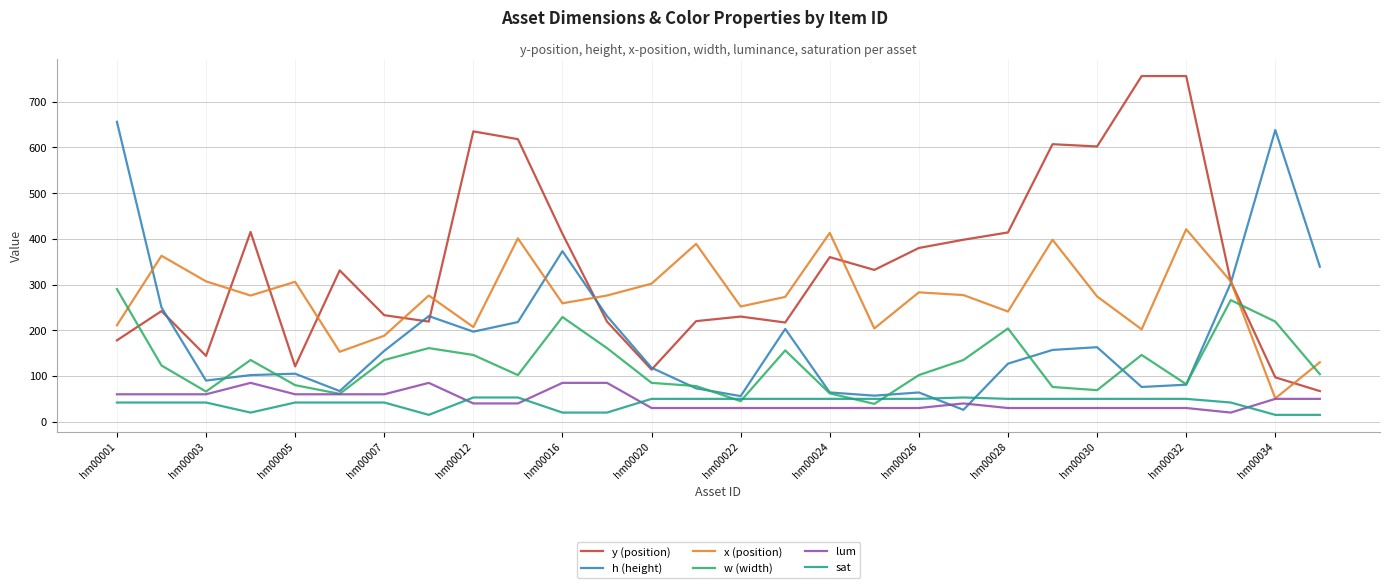

Which series has the widest spread of values?

y (position)